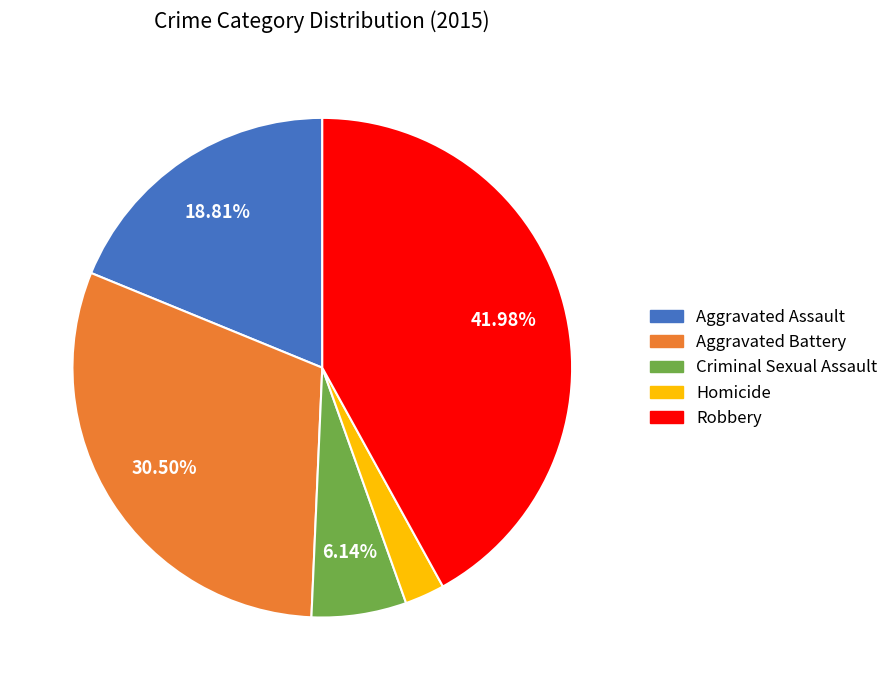

Does any single category account for the majority?

No